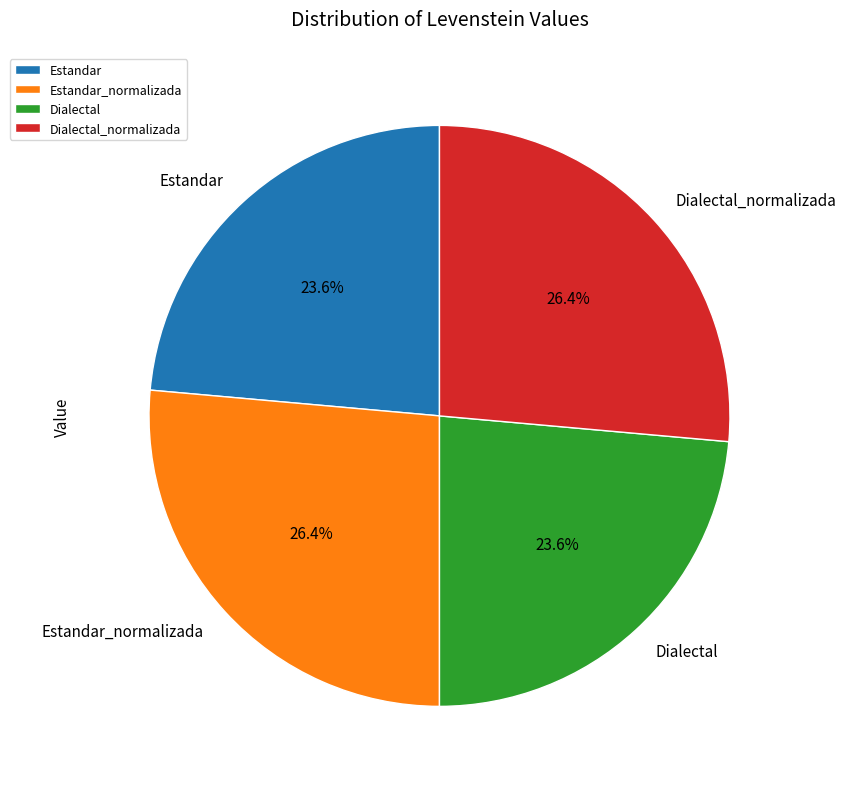

Is there a majority slice in this chart?

No